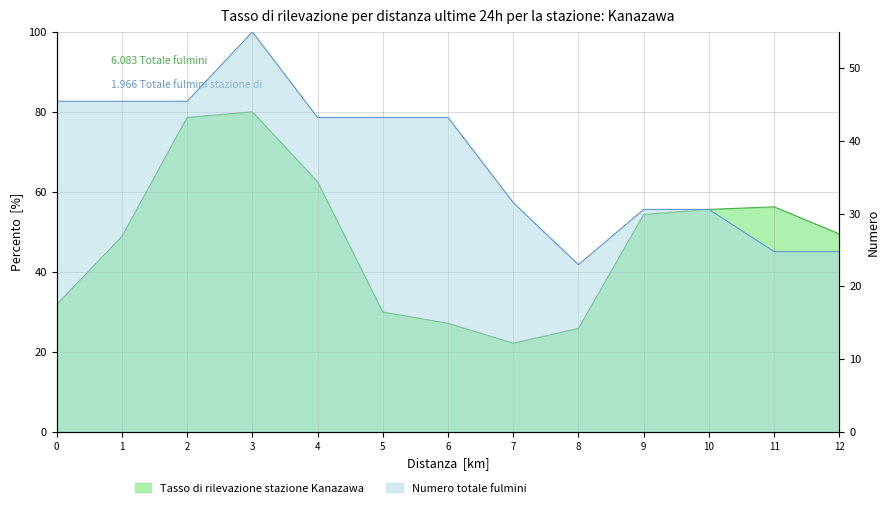

Which category has the lowest value in the dx series?

8